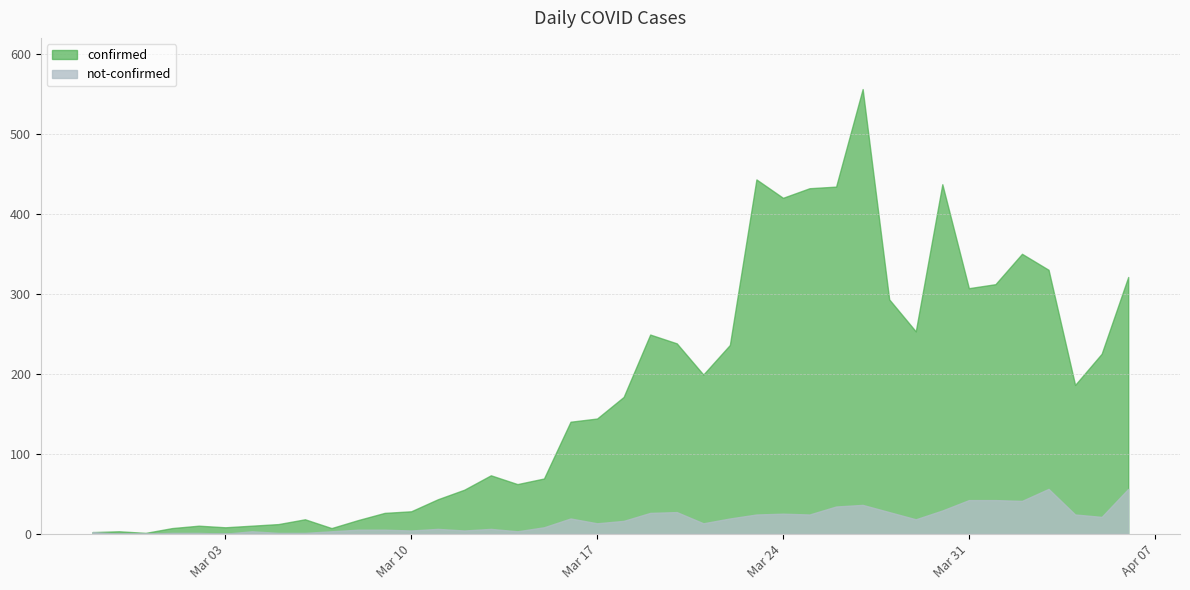

List the labels in order of not-confirmed value, smallest first.

2020-02-28, 2020-02-29, 2020-03-03, 2020-03-01, 2020-03-02, 2020-03-05, 2020-03-06, 2020-02-27, 2020-03-04, 2020-03-07, 2020-03-14, 2020-03-10, 2020-03-12, 2020-03-08, 2020-03-09, 2020-03-11, 2020-03-13, 2020-03-15, 2020-03-17, 2020-03-21, 2020-03-18, 2020-03-29, 2020-03-16, 2020-03-22, 2020-04-05, 2020-03-23, 2020-03-25, 2020-04-04, 2020-03-24, 2020-03-19, 2020-03-20, 2020-03-28, 2020-03-30, 2020-03-26, 2020-03-27, 2020-04-02, 2020-03-31, 2020-04-01, 2020-04-03, 2020-04-06